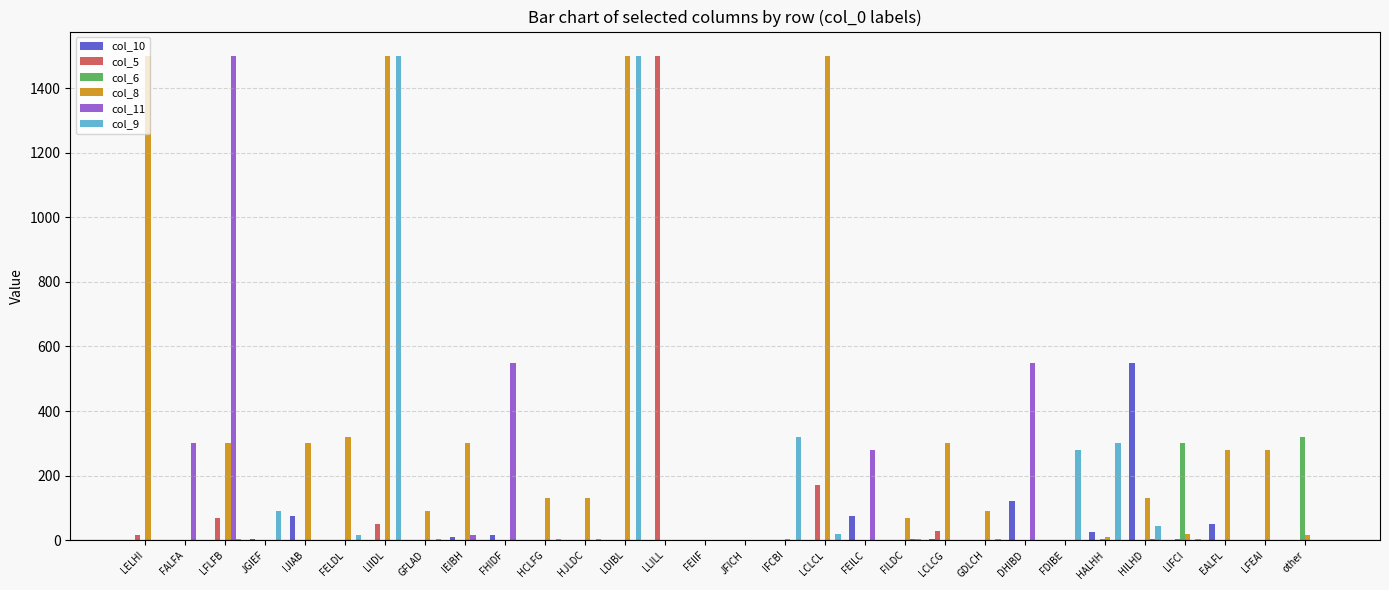

Is it true that col_8 equals 130 at HCLFG?

True